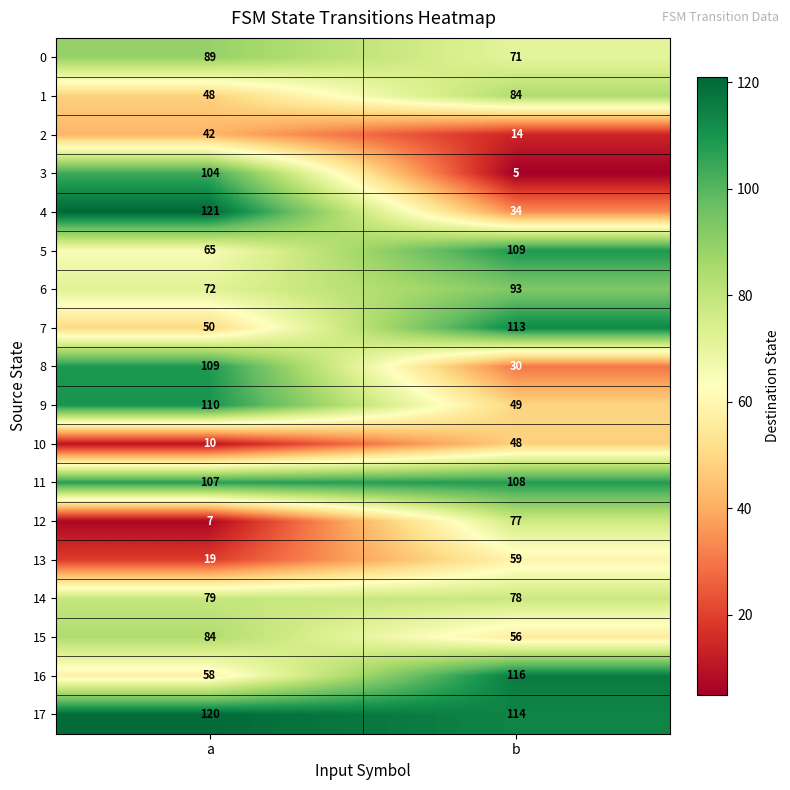

Which series has the widest spread of values?

3